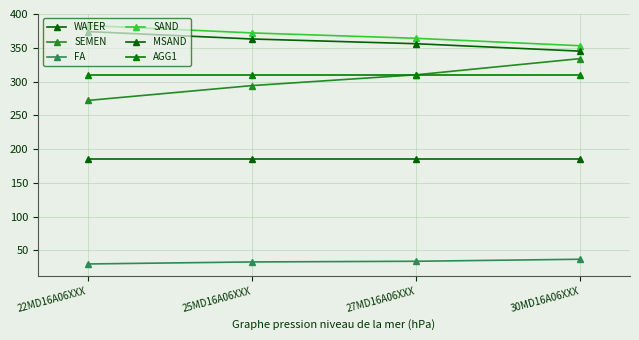

How many lines are shown in the chart?

6